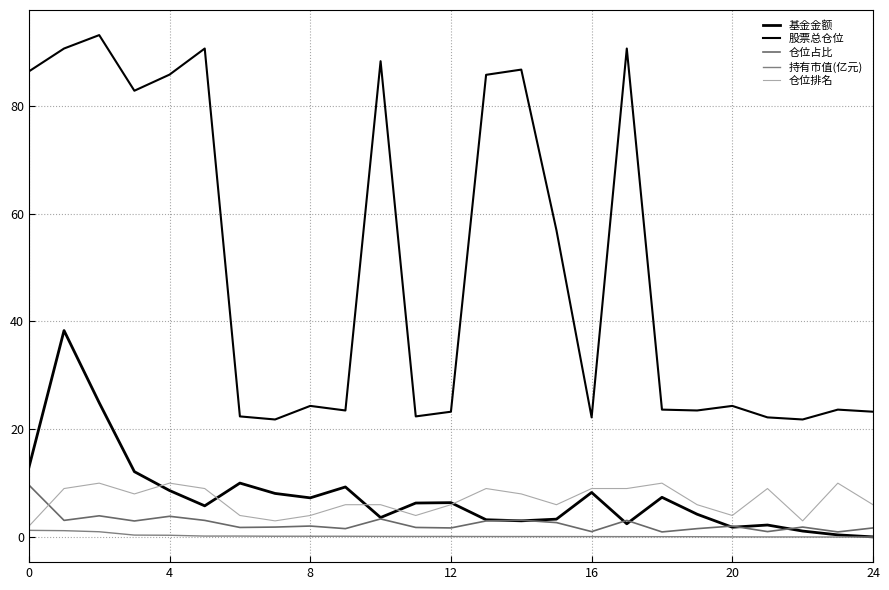

Which series ends up on top after the final intersection of 仓位占比 and 仓位排名?

仓位排名